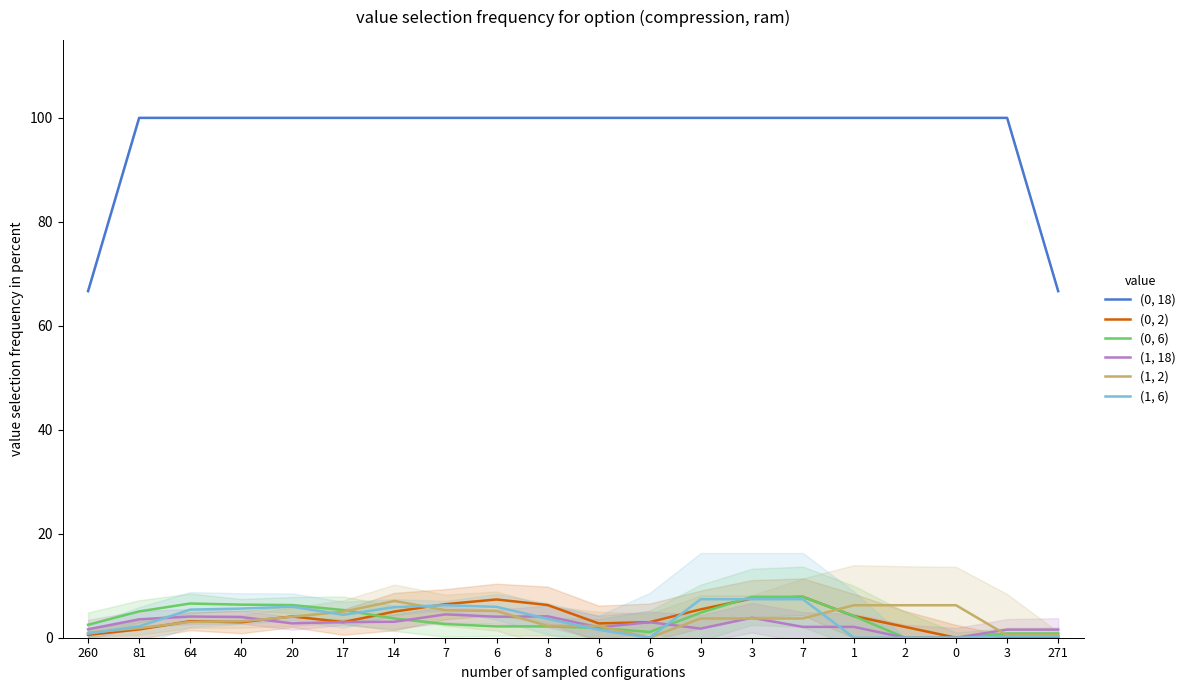

What is the value of the (0, 2) point at the 13th from the left?

5.5